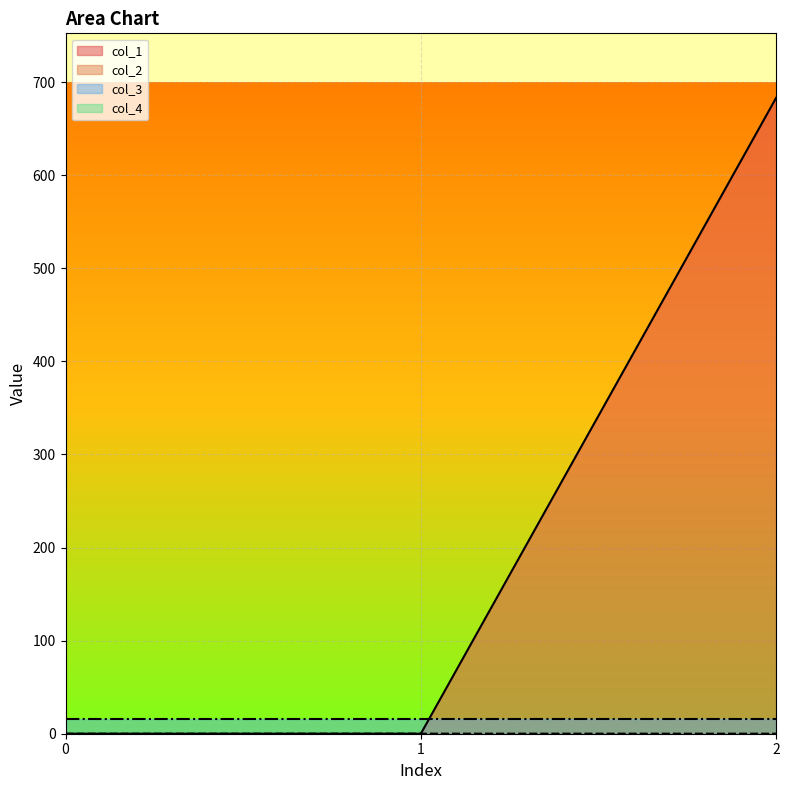

Is the value of col_1 at 2 greater than the value of col_3 at 0?

Yes